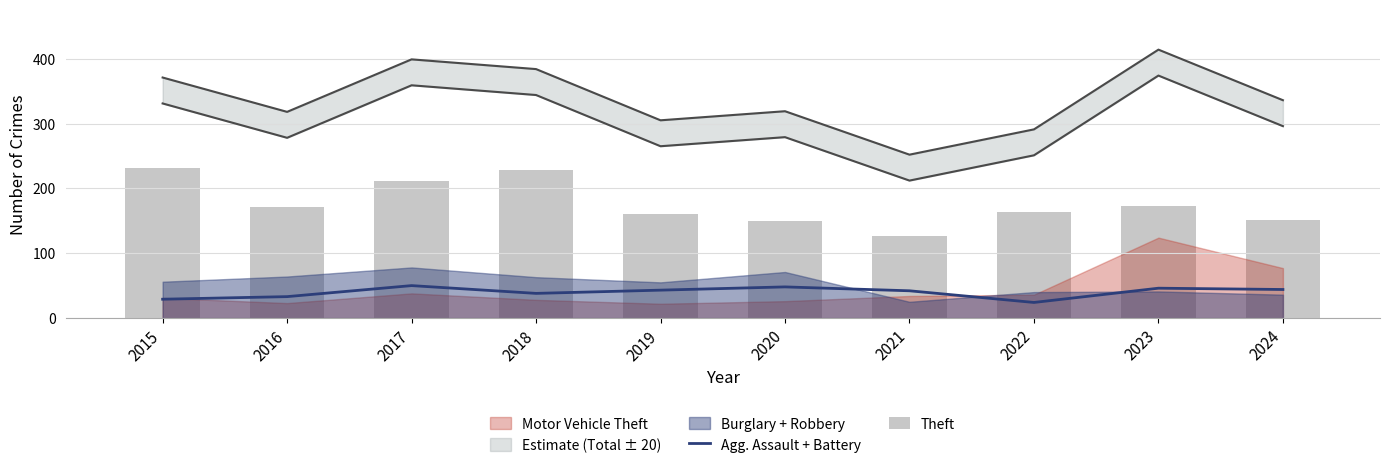

What is the difference between the maximum and second lowest values in the Agg. Assault + Battery series?

21